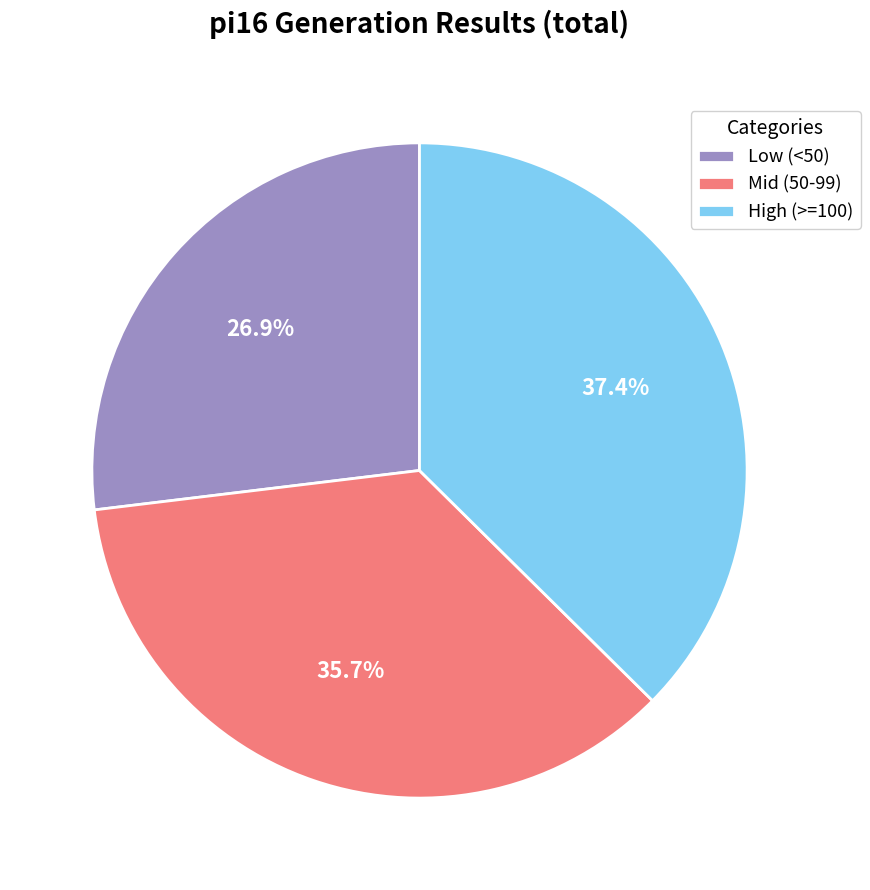

What is the smallest slice in the pie chart?

Low (<50)